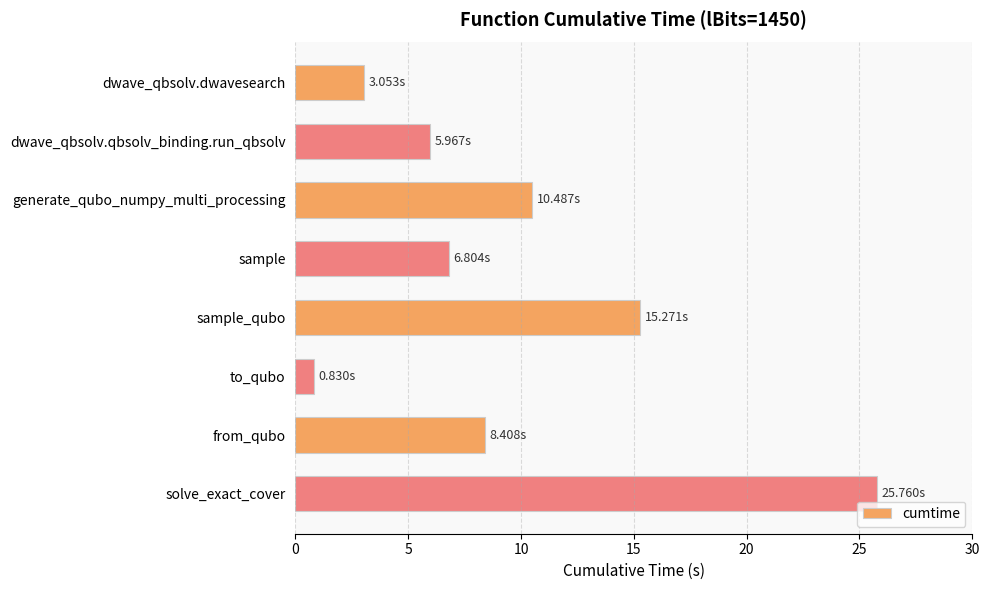

What is the label of the 1st bar from the bottom?

solve_exact_cover